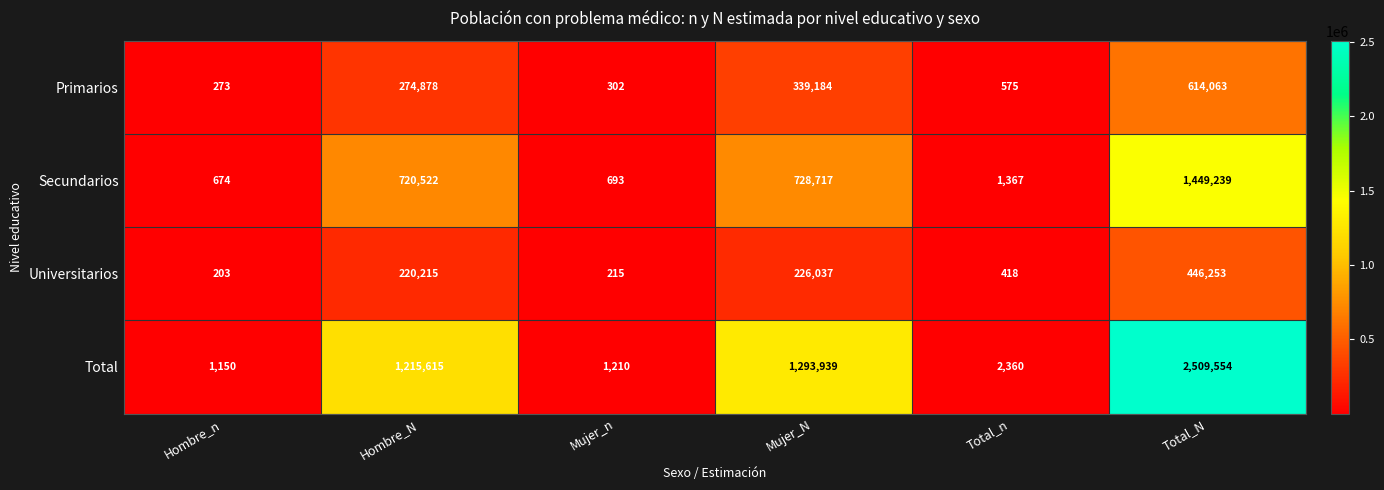

Where is Secundarios nearest to the value 724956?

Mujer_N